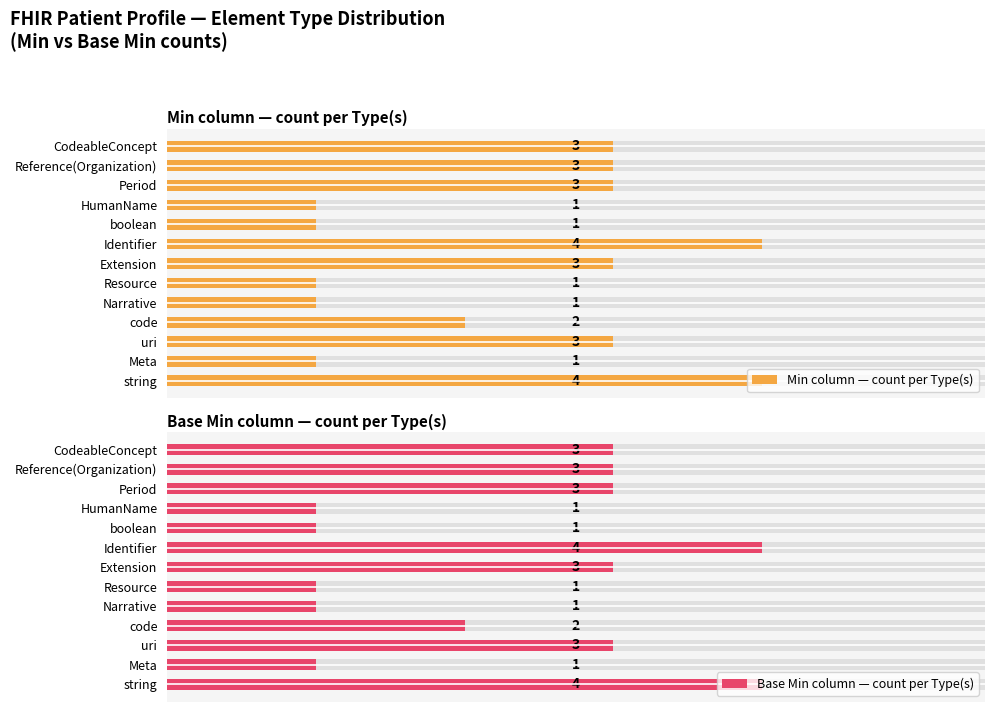

What is the highest value of the Base Min column — count per Type(s) series?

4